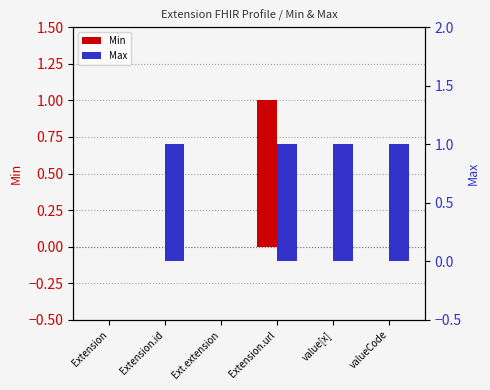

Reading right to left, extract all data points from this chart.

Min: 0	0	1	0	0	0
Max: 1	1	1	0	1	0